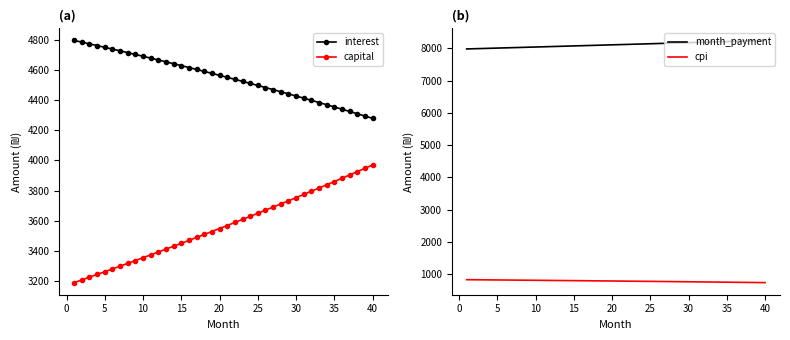

What is the highest value of the interest series?

4795.7